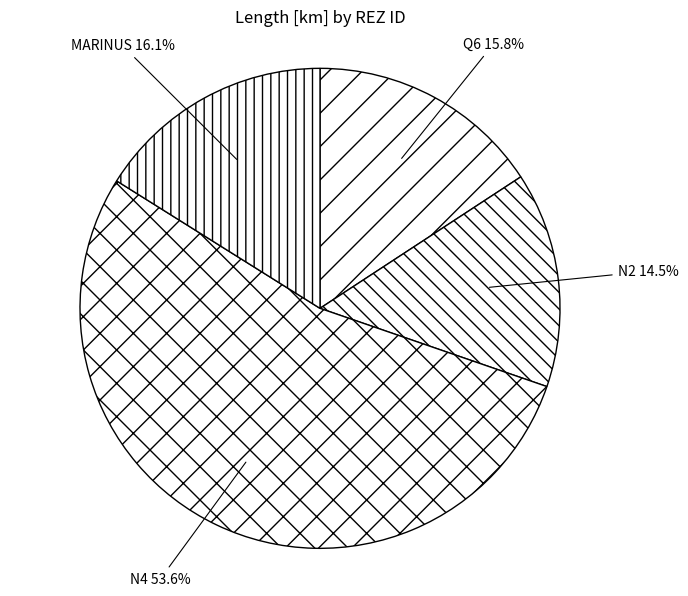

Which category has the smallest portion of the pie?

N2